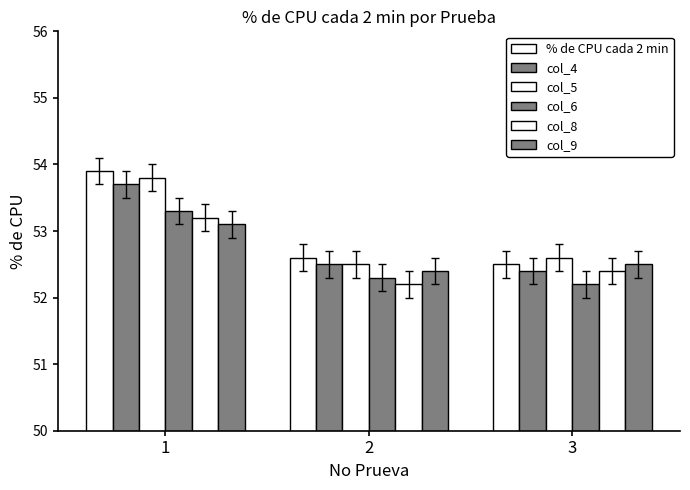

Between 1 and 2, which series saw the biggest shift?

% de CPU cada 2 min